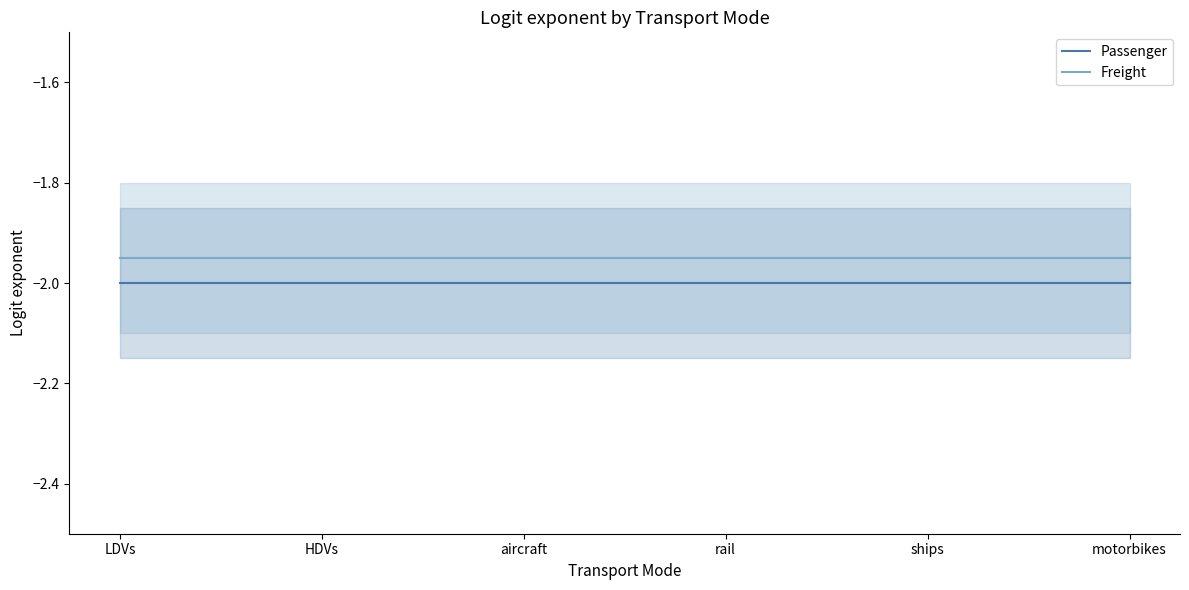

What is the label of the 4th point from the left?

rail